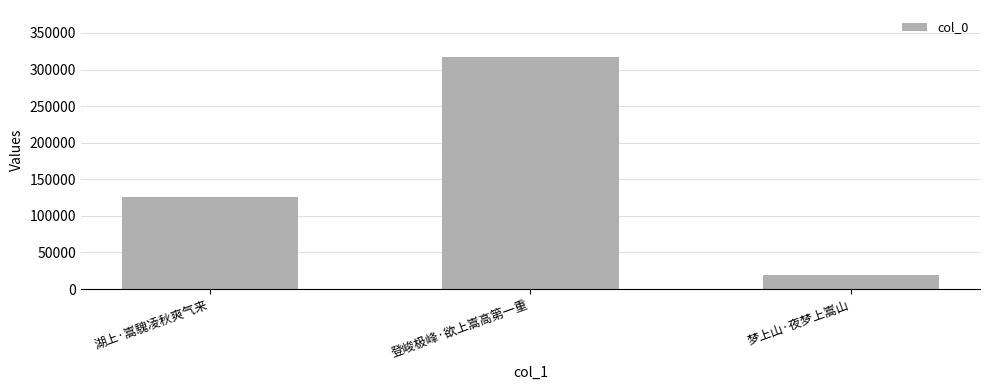

The chart shows a value of 33724 at 梦上山·夜梦上嵩山. True or false?

False